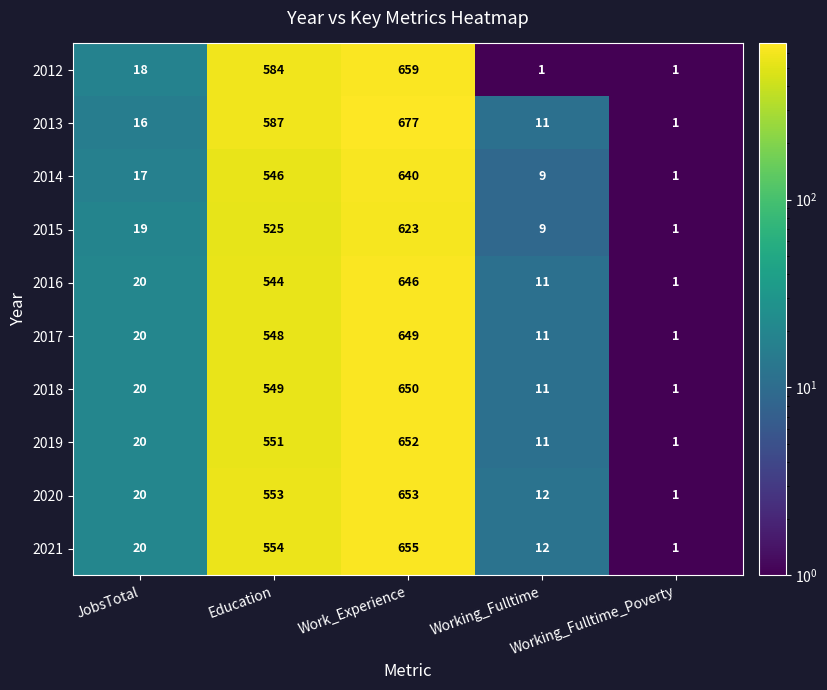

What is the total value across all series at Education?

5541